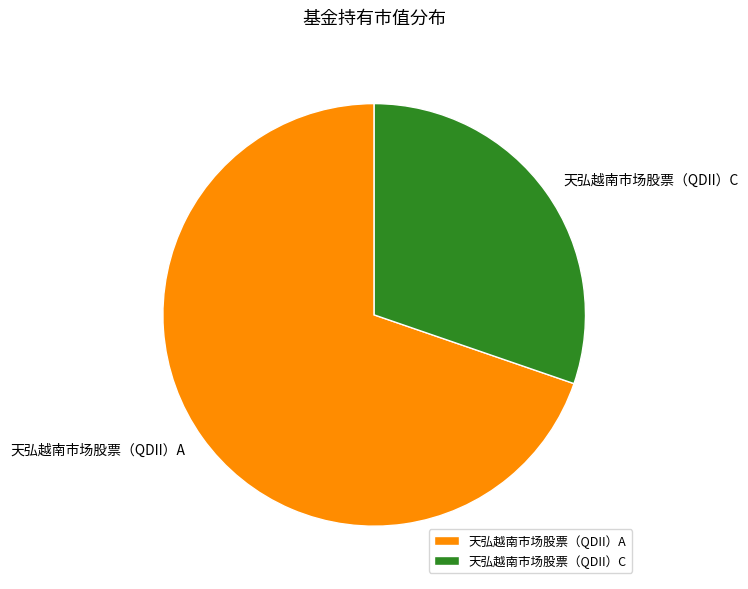

What is the ratio of the value at 天弘越南市场股票（QDII）C to the value at 天弘越南市场股票（QDII）A?

0.4